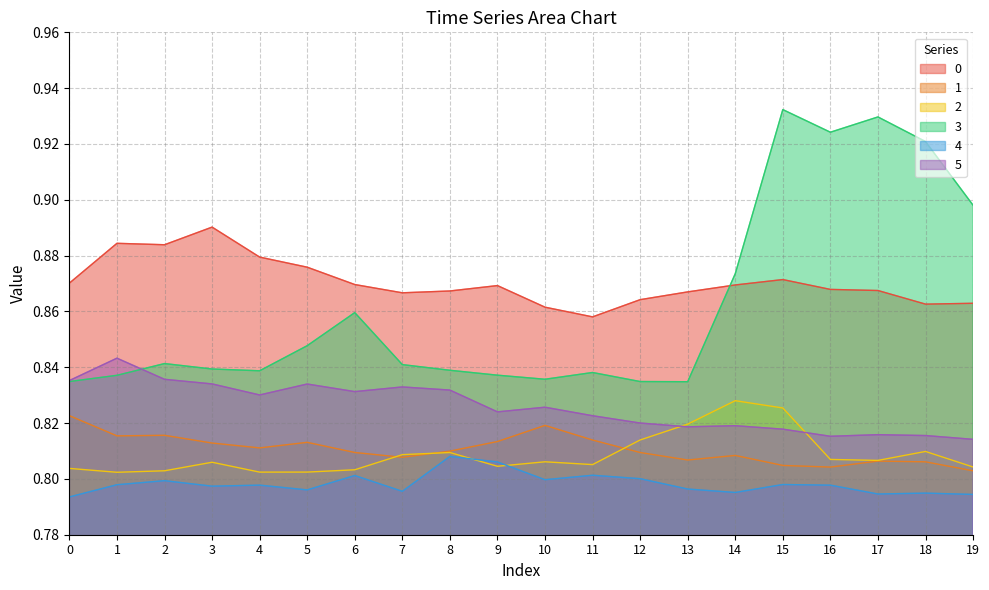

At 19, list the series in order from smallest to largest.

4, 1, 2, 5, 0, 3